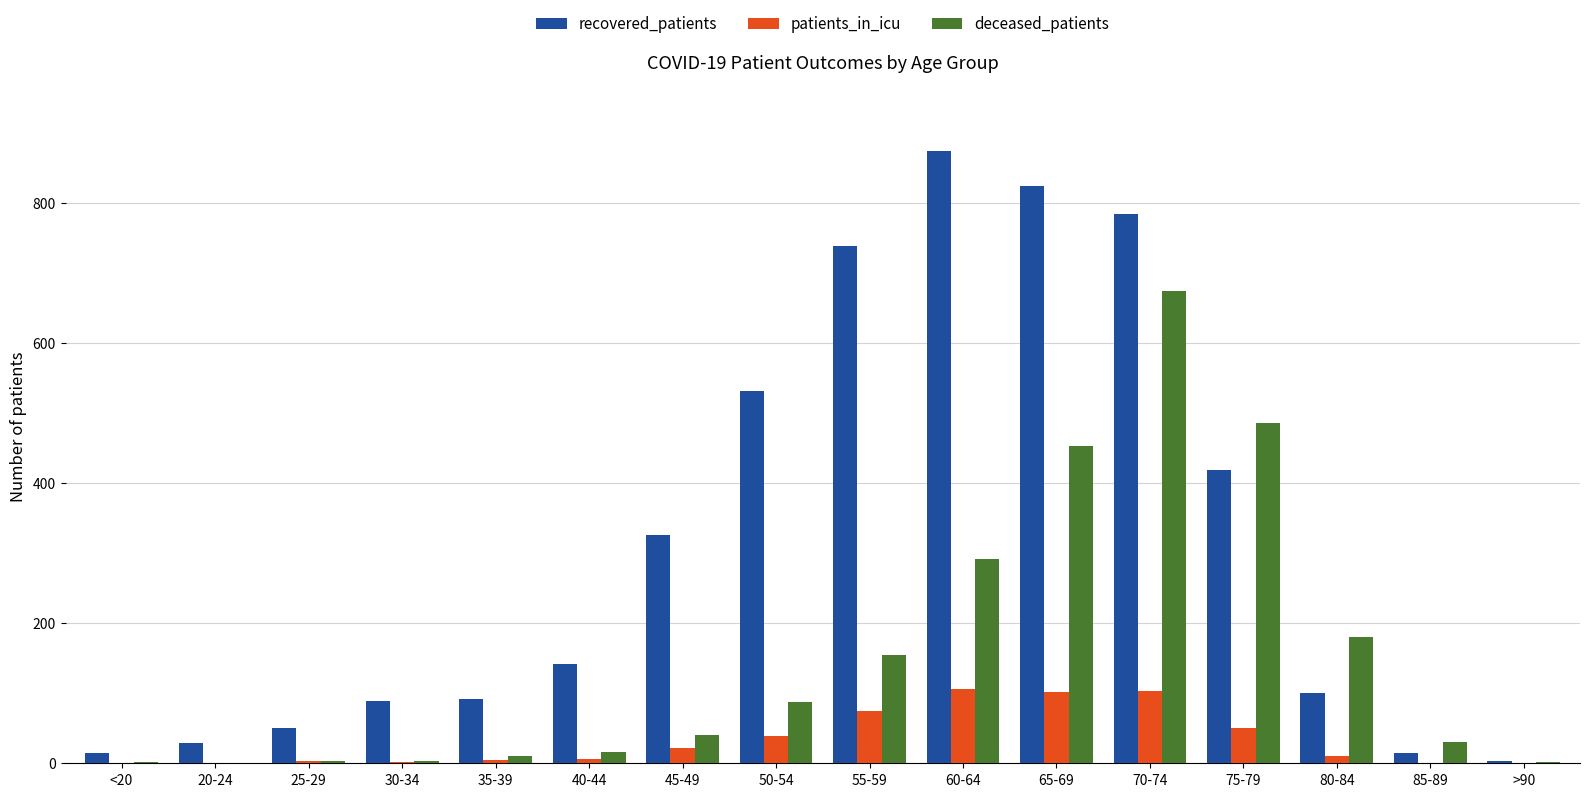

What is the sum of all deceased_patients values?

2434